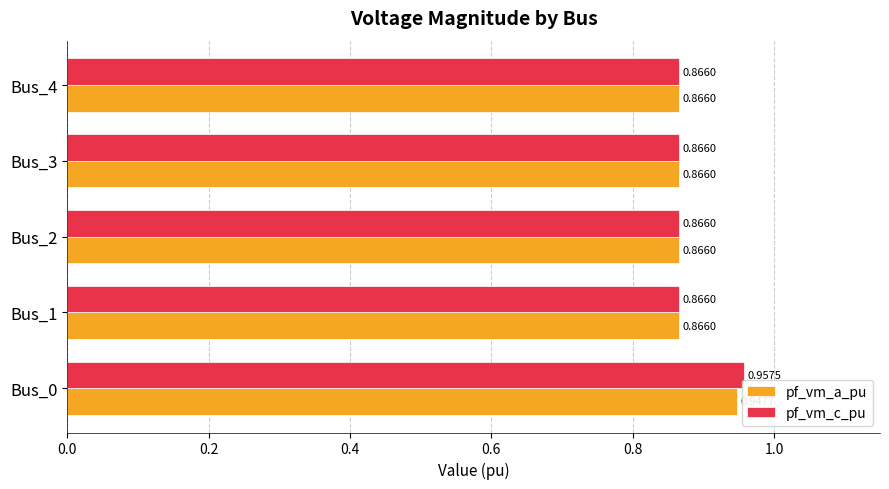

Which series has the widest spread of values?

pf_vm_c_pu